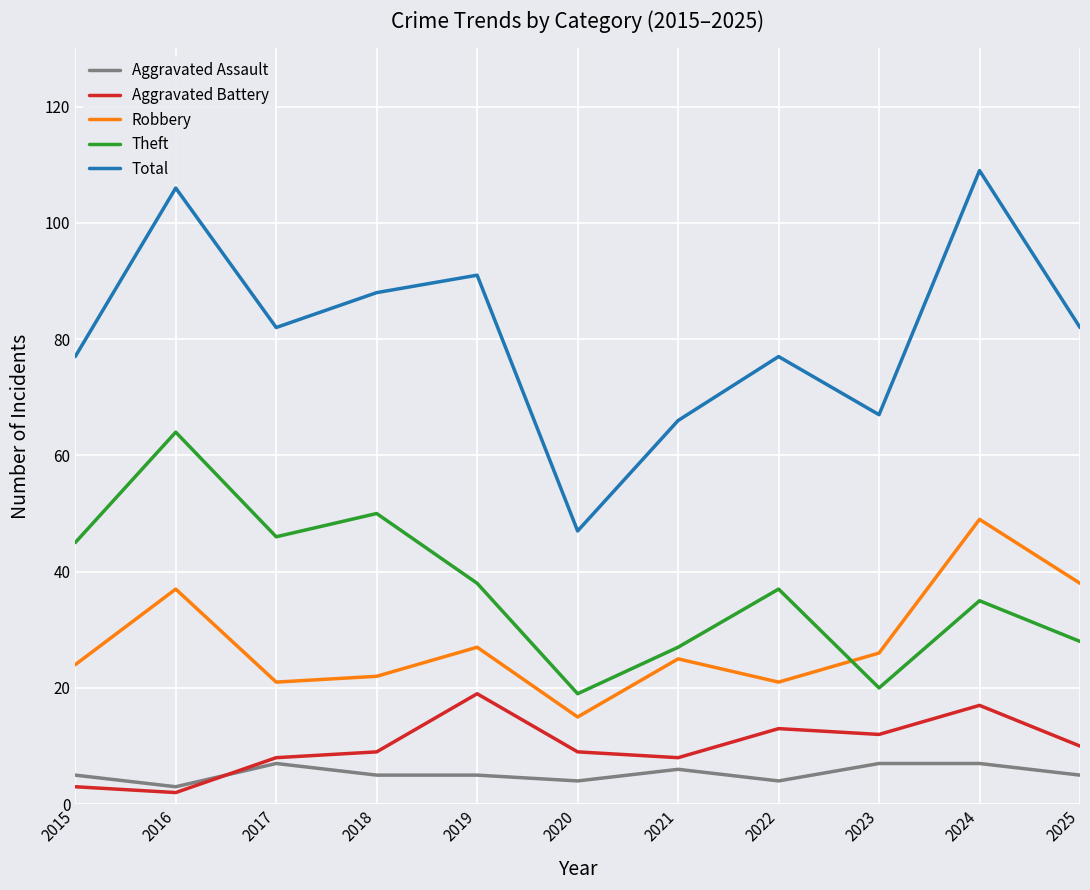

Reading left to right, list all the values displayed in this chart.

Aggravated Assault: 2015=5	2016=3	2017=7	2018=5	2019=5	2020=4	2021=6	2022=4	2023=7	2024=7	2025=5
Aggravated Battery: 2015=3	2016=2	2017=8	2018=9	2019=19	2020=9	2021=8	2022=13	2023=12	2024=17	2025=10
Robbery: 2015=24	2016=37	2017=21	2018=22	2019=27	2020=15	2021=25	2022=21	2023=26	2024=49	2025=38
Theft: 2015=45	2016=64	2017=46	2018=50	2019=38	2020=19	2021=27	2022=37	2023=20	2024=35	2025=28
Total: 2015=77	2016=106	2017=82	2018=88	2019=91	2020=47	2021=66	2022=77	2023=67	2024=109	2025=82